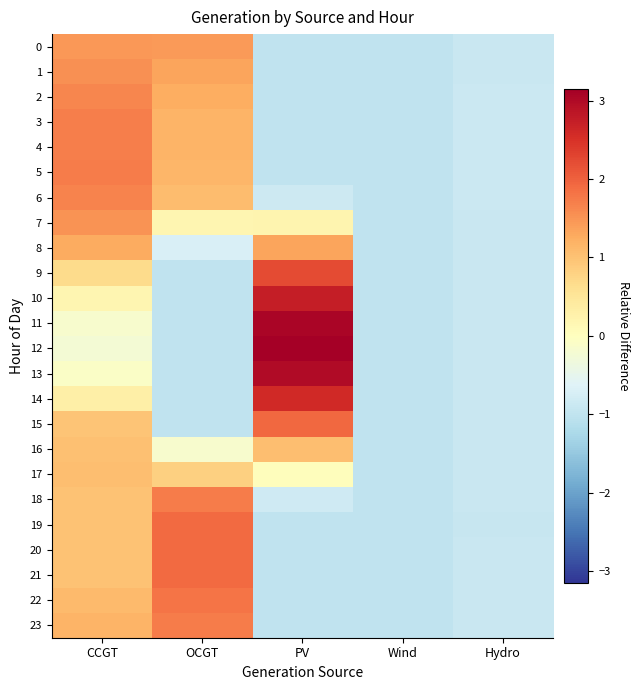

What is the greatest value displayed?

3.1